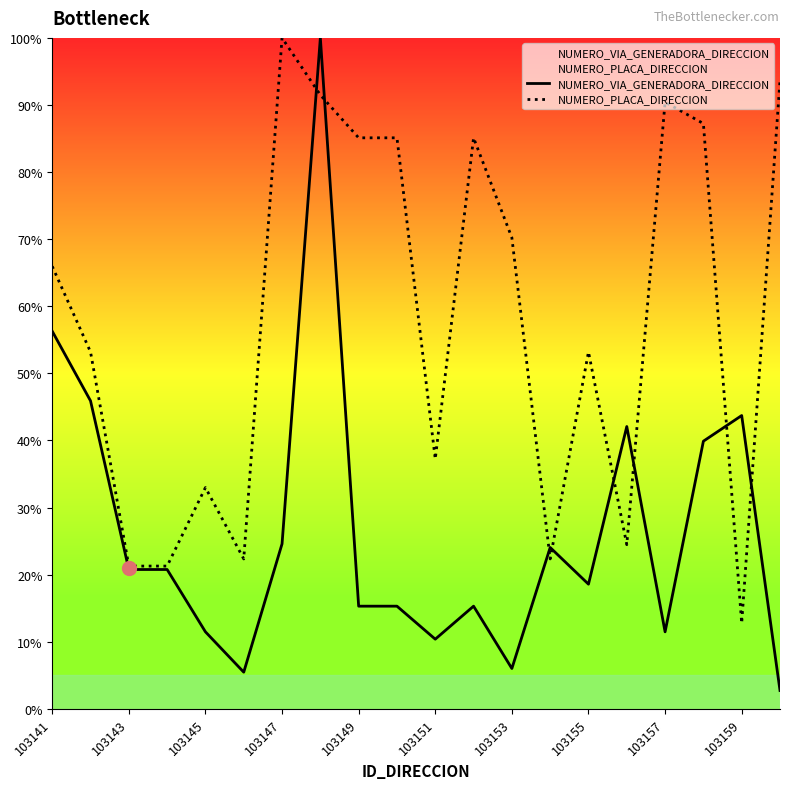

What is the difference between the highest and lowest values at 103145?

21.5